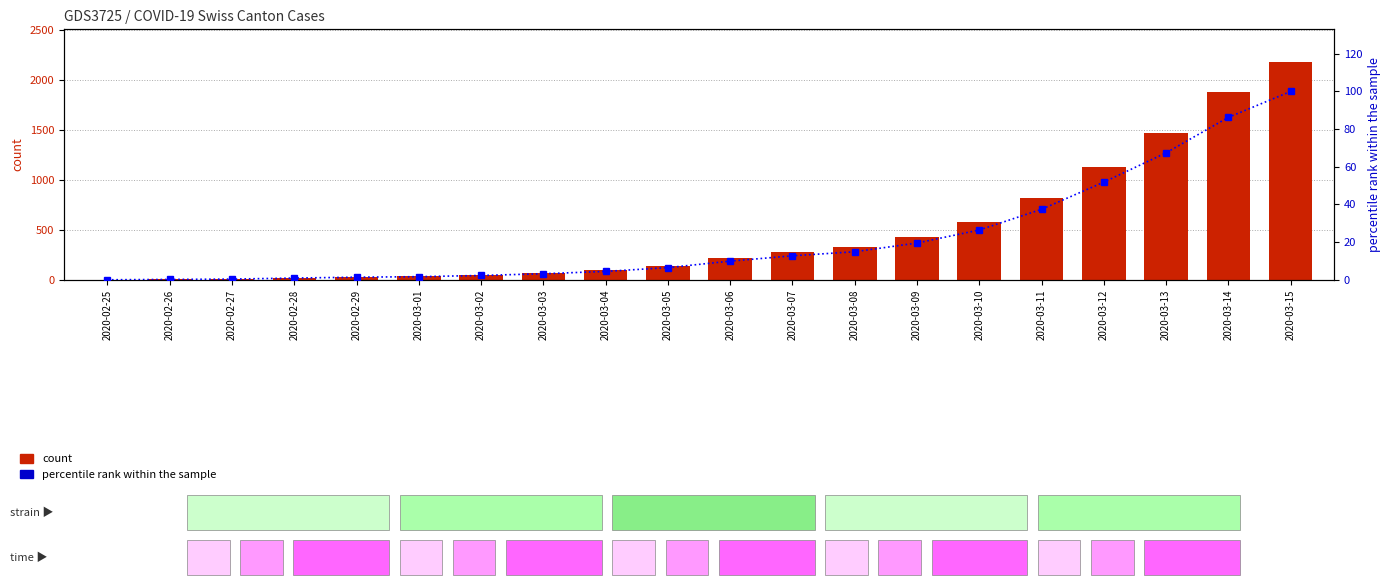

What position from the left is 2020-03-11?

16